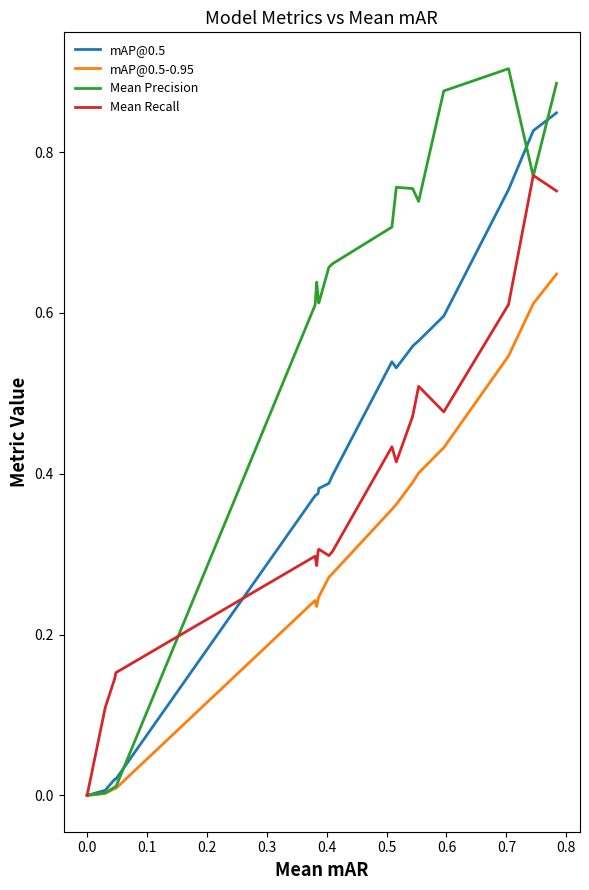

What is the sum of all mAP@0.5 values?

13.2